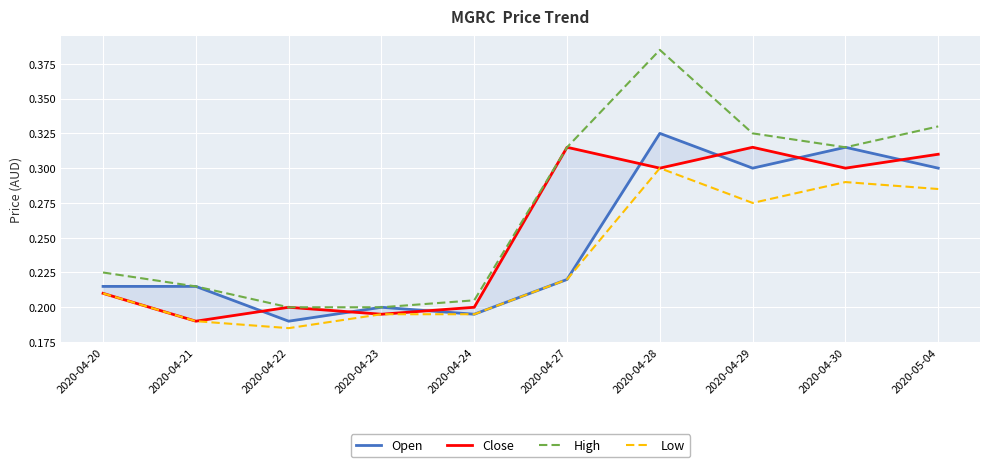

Rank the series at 2020-04-29 from highest to lowest value.

High, Close, Open, Low